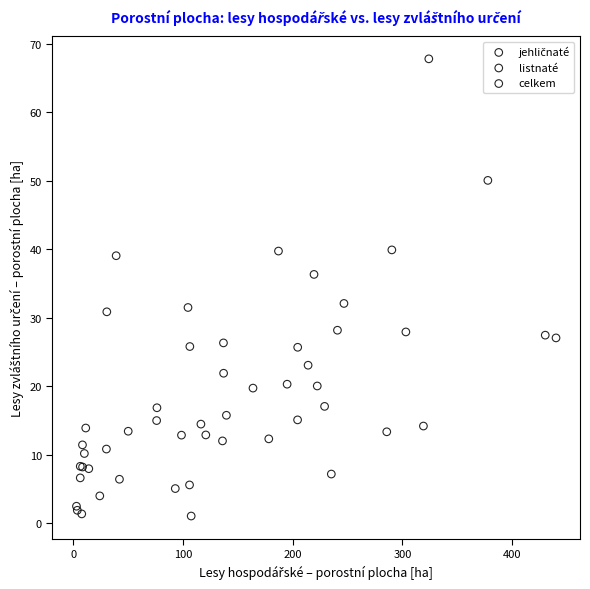

Which series contains the highest Y value?

celkem